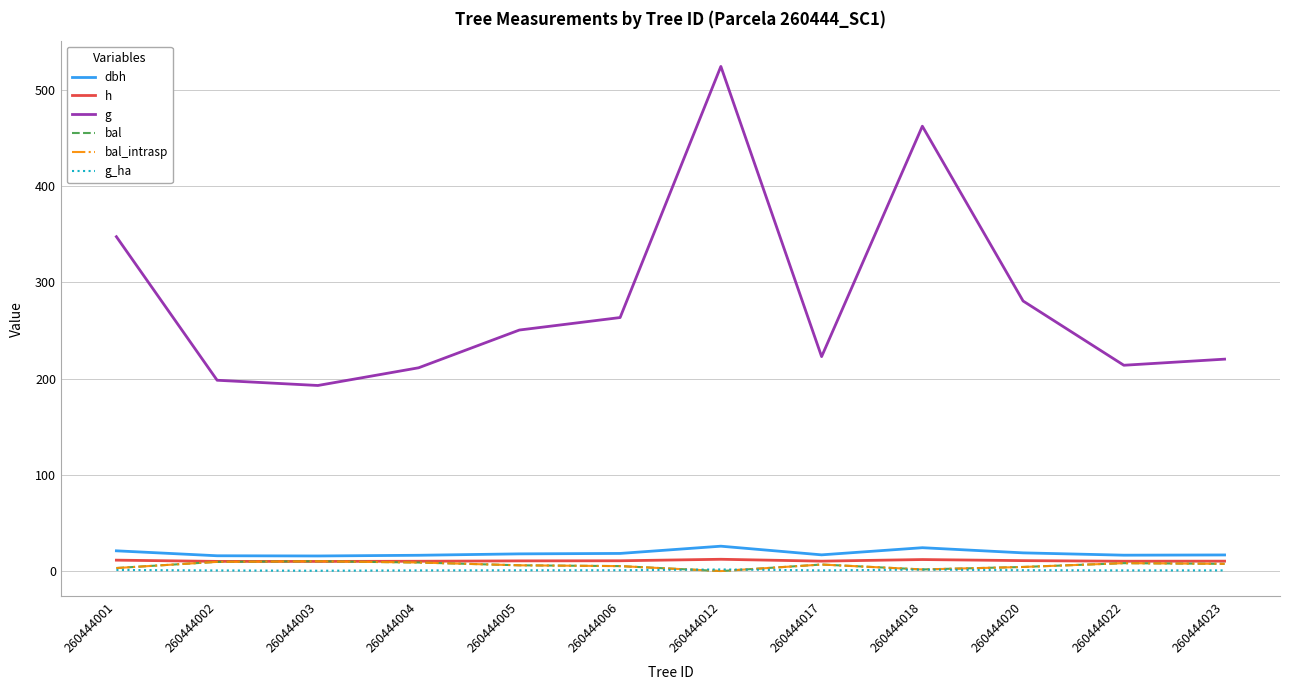

Is this an area chart (filled region under the line)?

No